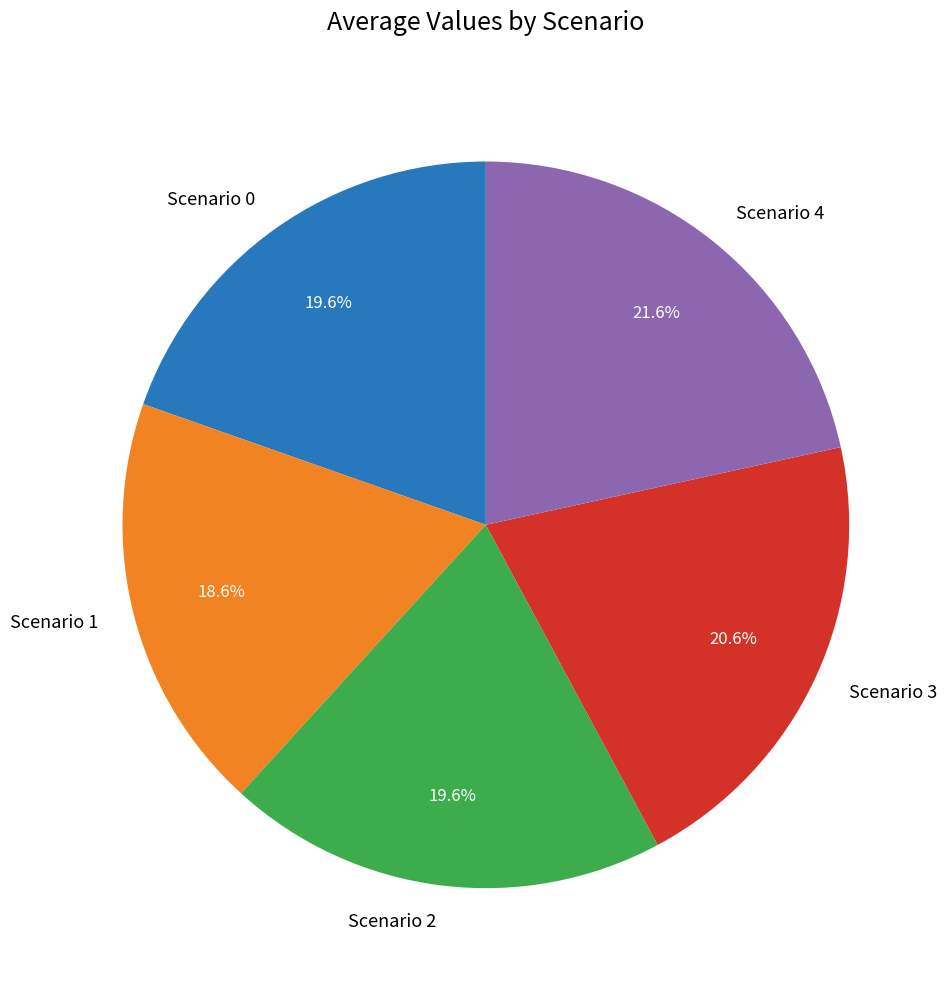

Do Scenario 3 and Scenario 0 together represent more than half of the pie?

No